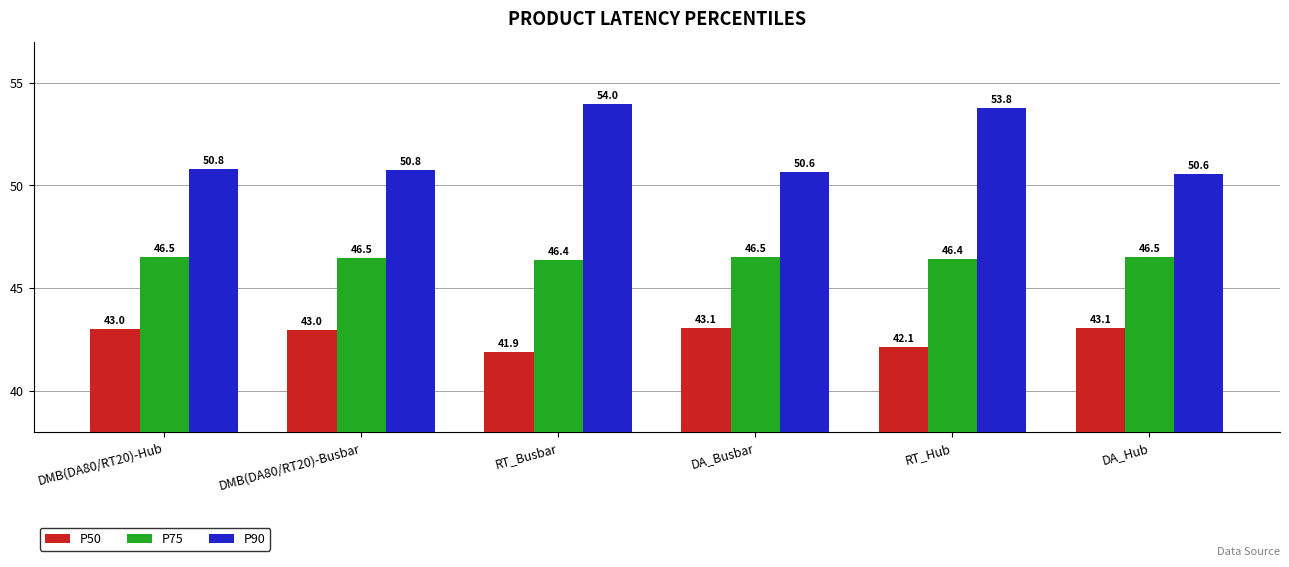

Which series has the widest spread of values?

P90